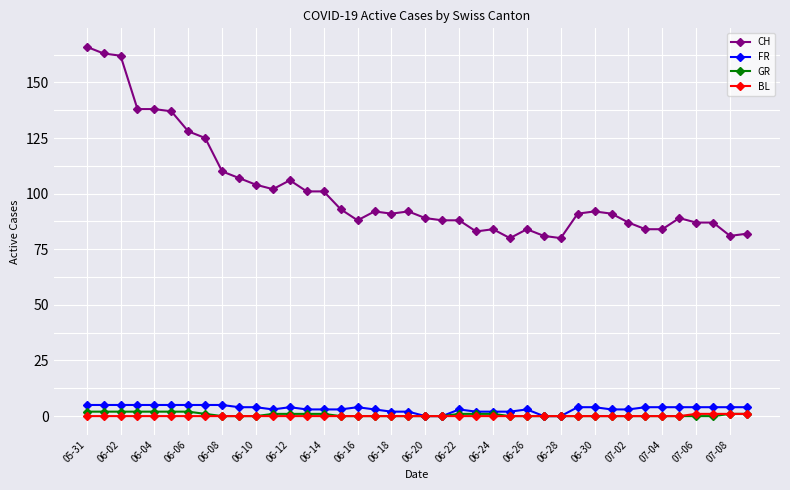

True or false: GR and CH intersect in this chart.

False